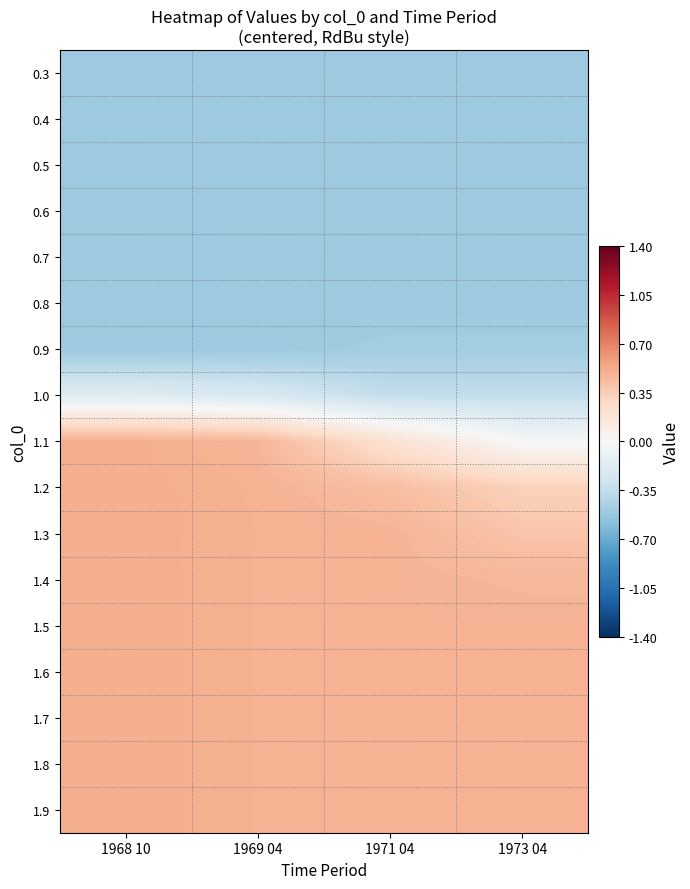

How many data points does each series have?

4